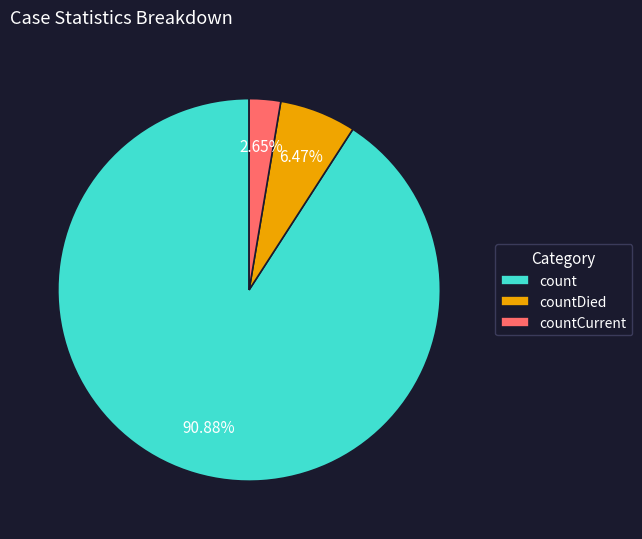

To the nearest percent, what is the difference between the count and countDied slice percentages?

84%